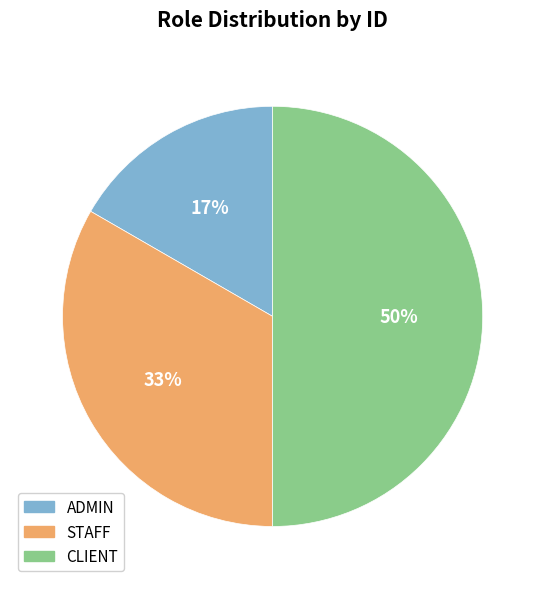

How many segments does this pie chart have?

3